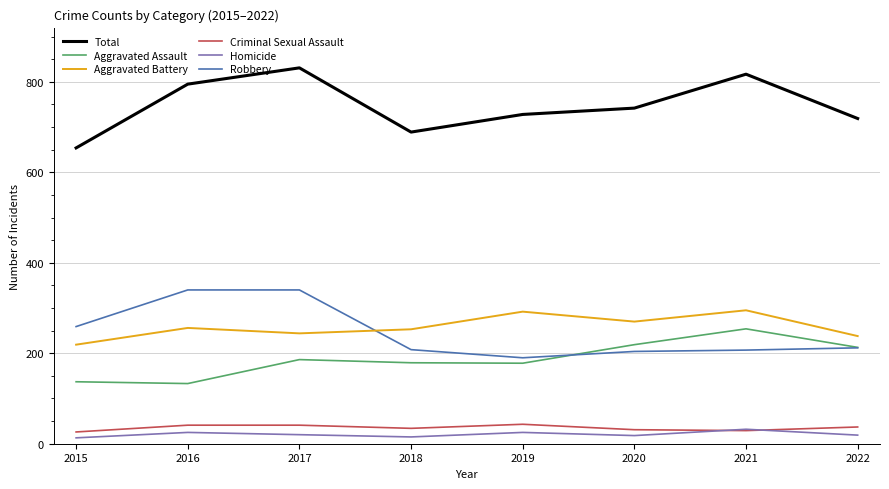

True or false: Robbery and Homicide intersect in this chart.

False